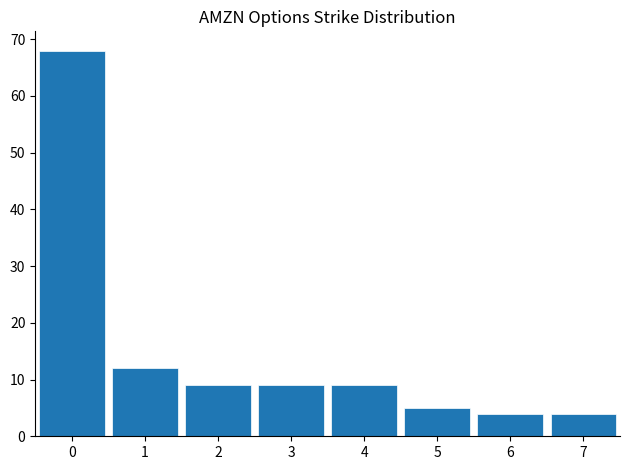

Reading right to left, transcribe all the data shown in this chart.

7=4	6=4	5=5	4=9	3=9	2=9	1=12	0=68